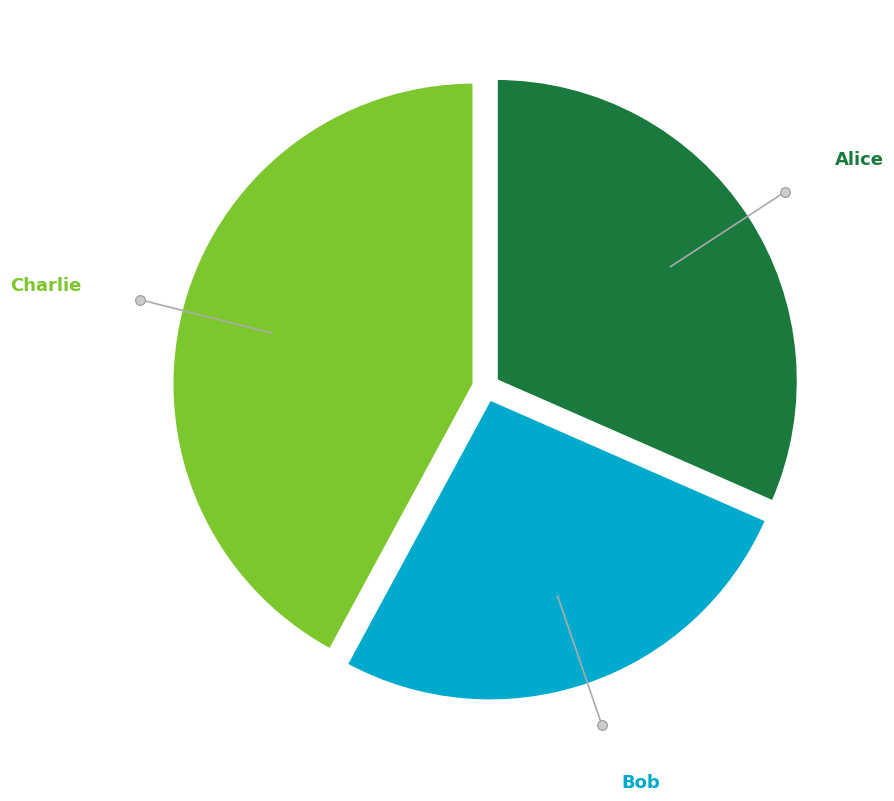

Is there a majority slice in this chart?

No